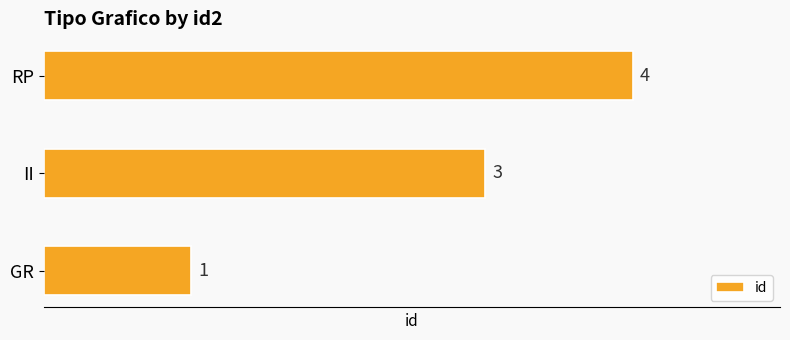

What is the sum of the values at II and GR?

4